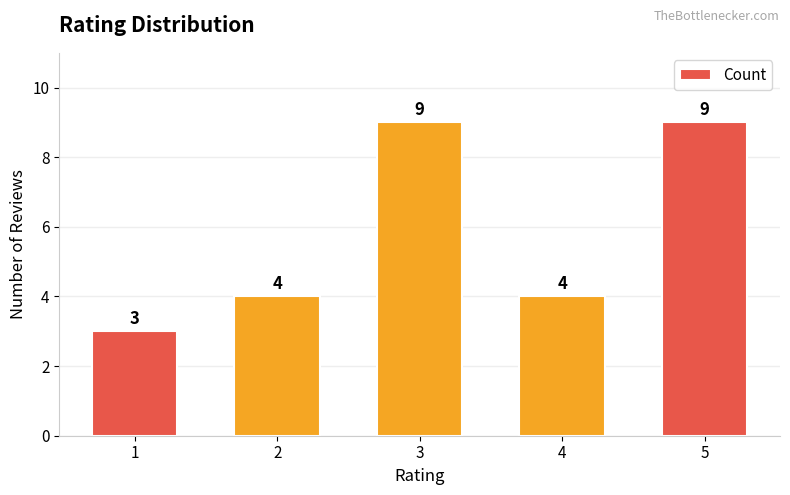

Count the number of categories in the chart.

5